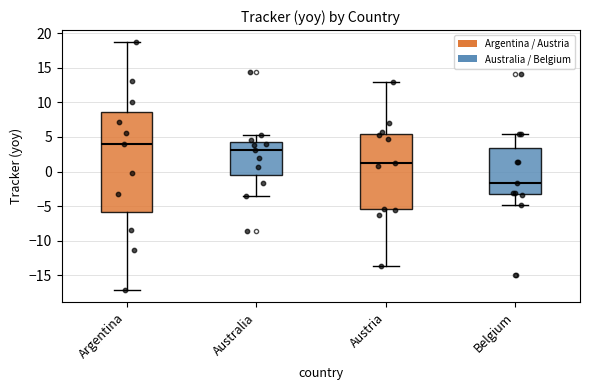

Reading left to right, read every box against the y-axis: the position of its median line, the range the box covers, and the ends of its whiskers. The values are not printed on the chart, so give them approximately, as read against the axis.

Argentina: median 4.0, box -6.0 to 8.5, whiskers -17.0 to 18.5
Australia: median 3.0, box -0.5 to 4.5, whiskers -3.5 to 5.0
Austria: median 1.0, box -5.5 to 5.5, whiskers -13.5 to 13.0
Belgium: median -1.5, box -3.5 to 3.5, whiskers -5.0 to 5.5